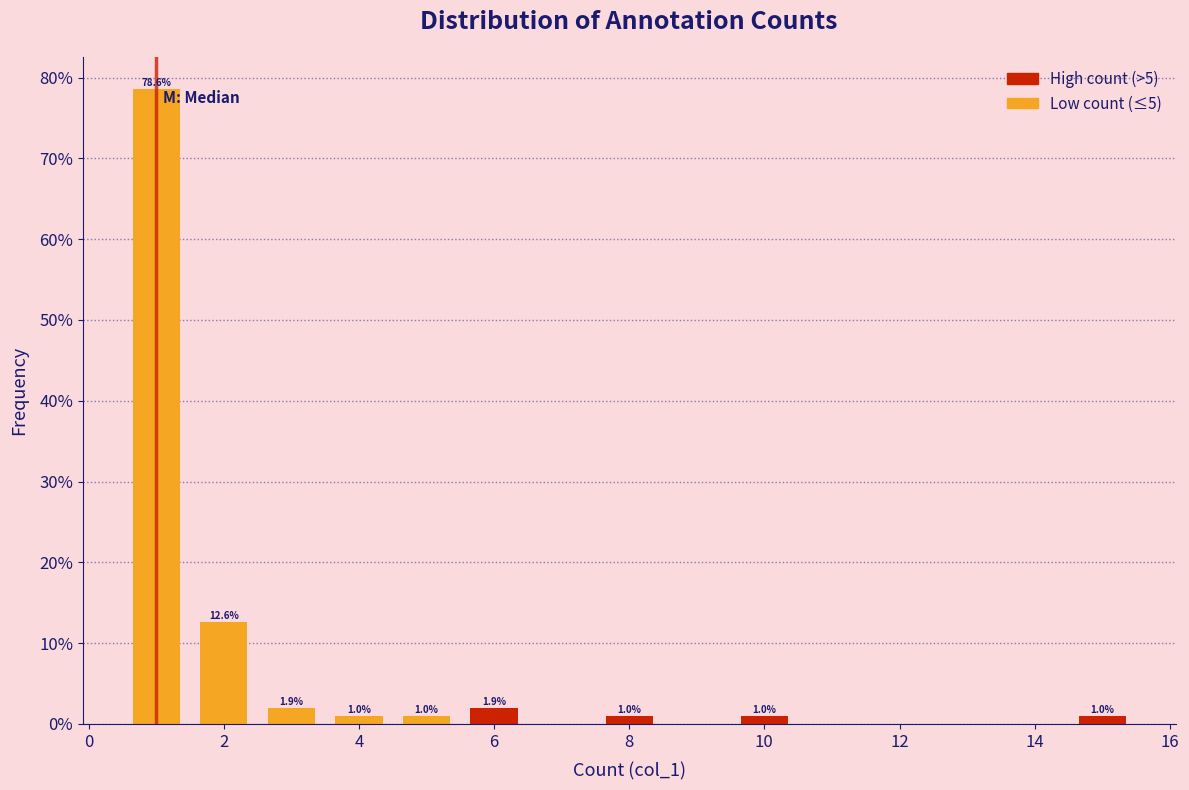

Over which range of the x-axis is the bar tallest?

0.5 to 1.5